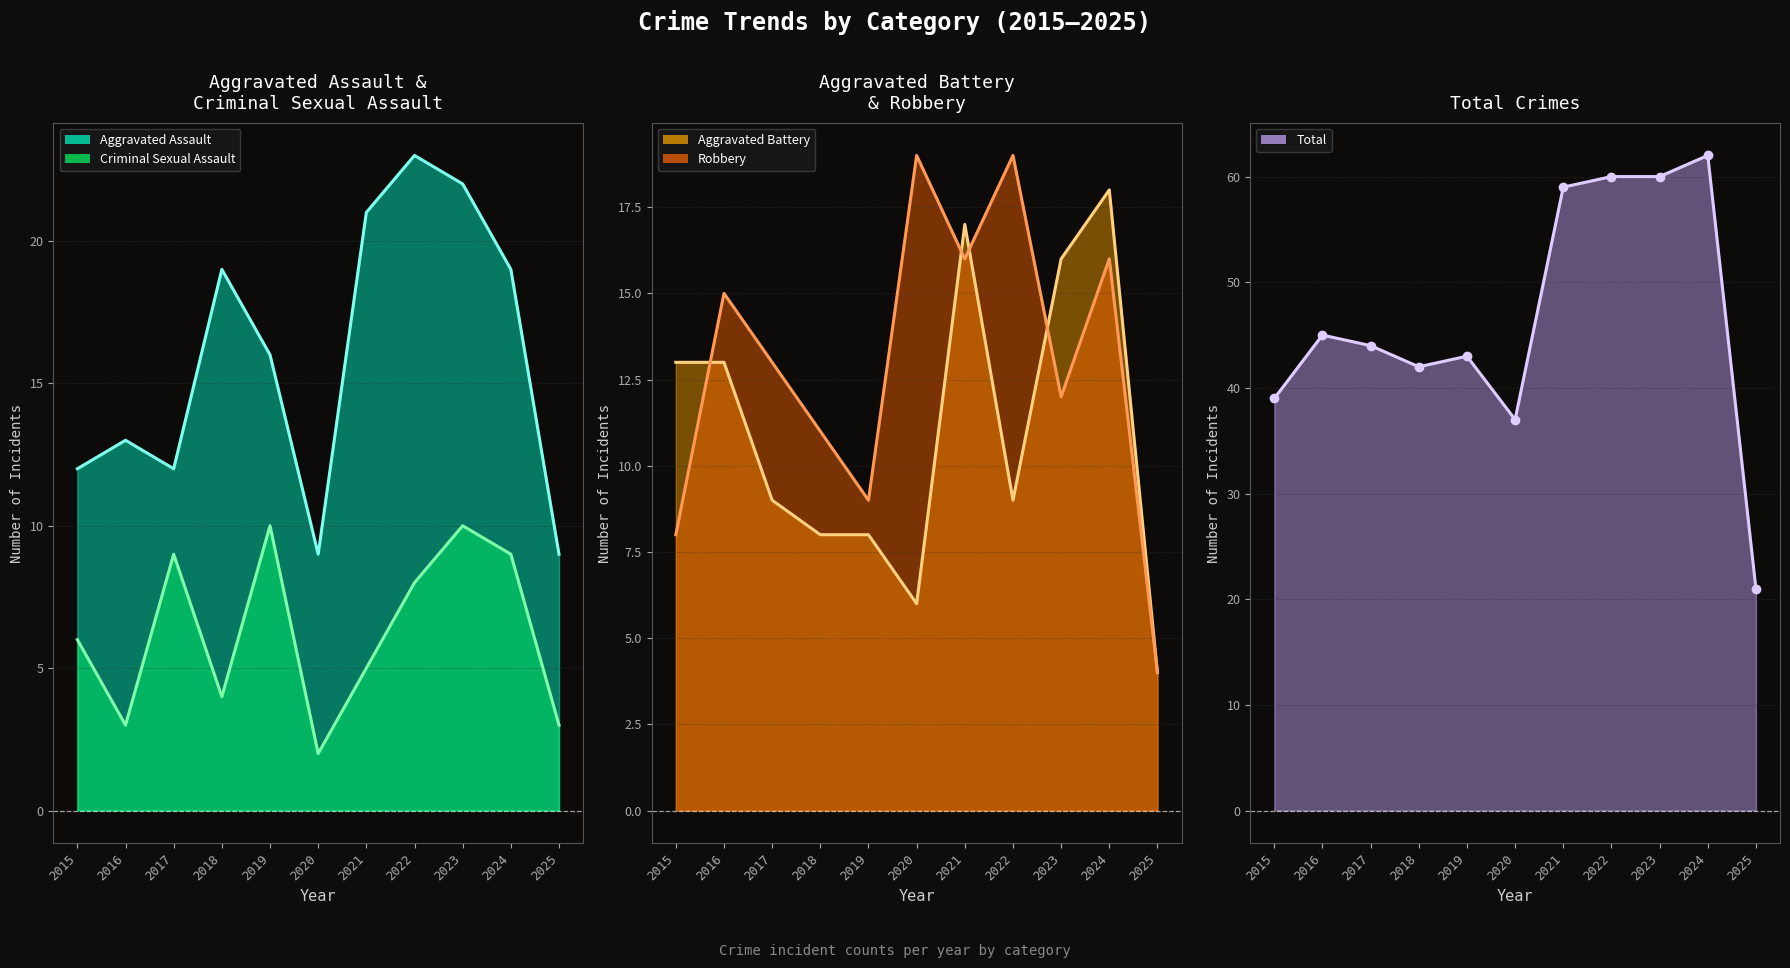

At which label is Total closest to 41?

2018